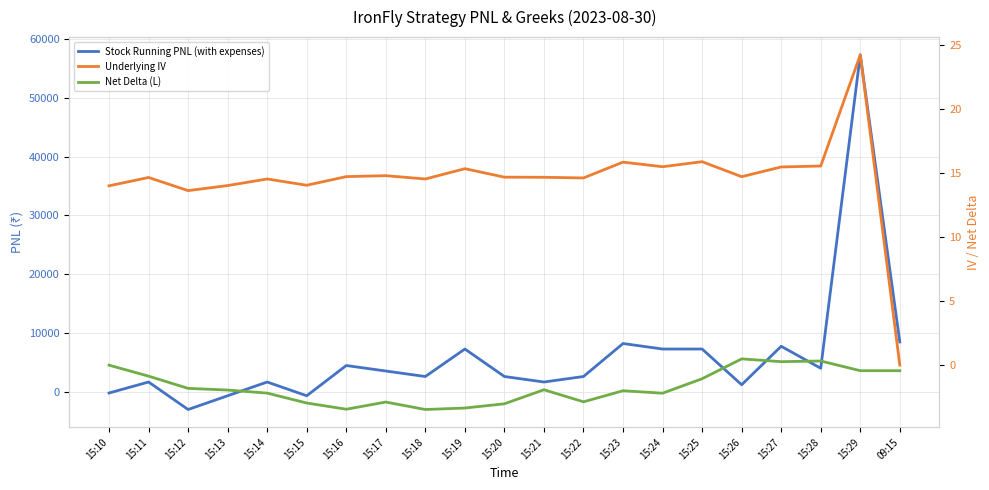

What is the total value across all series at 15:17?

3553.8